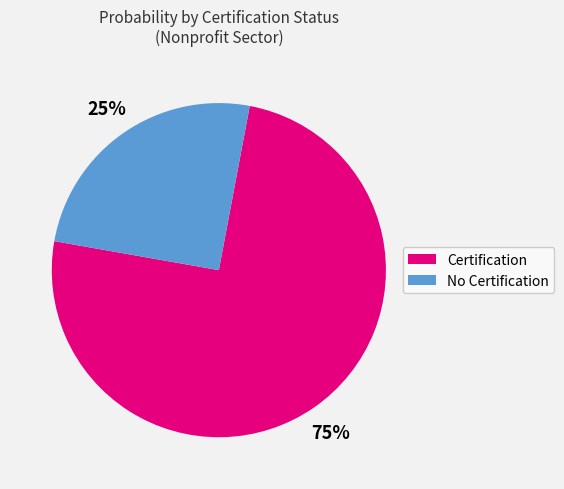

To the nearest percent, what is the average slice percentage?

50%